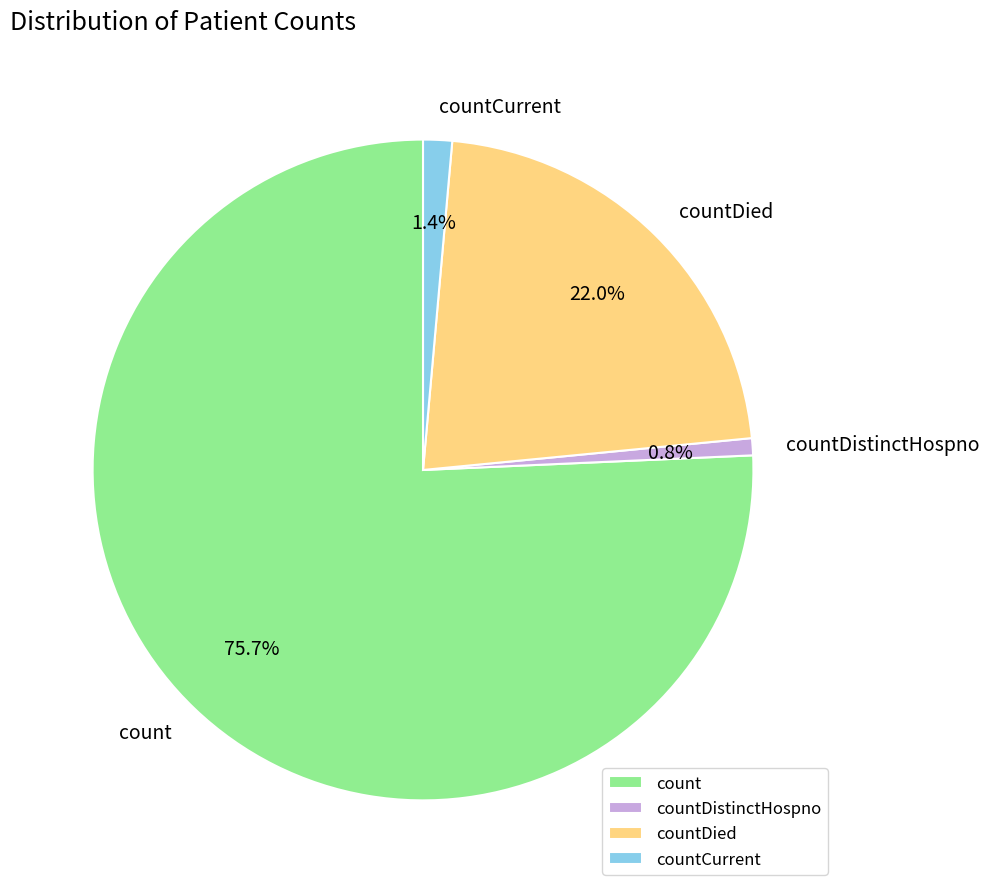

What is the smallest slice in the pie chart?

countDistinctHospno